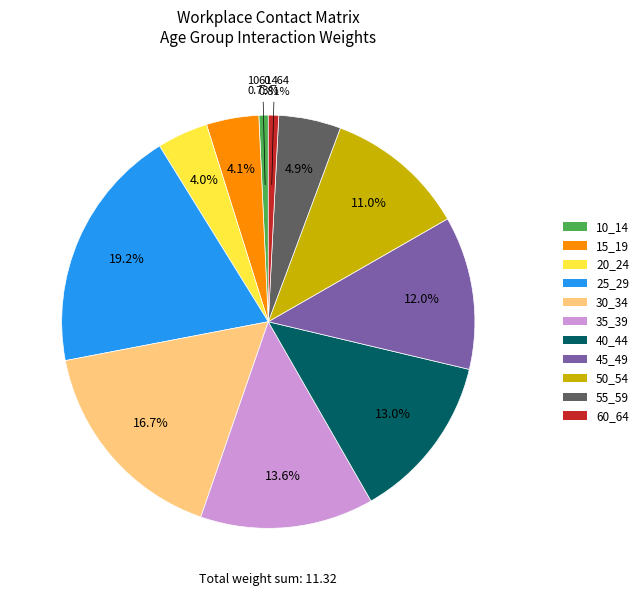

The 45_49 slice represents 19% of the pie. True or false?

False